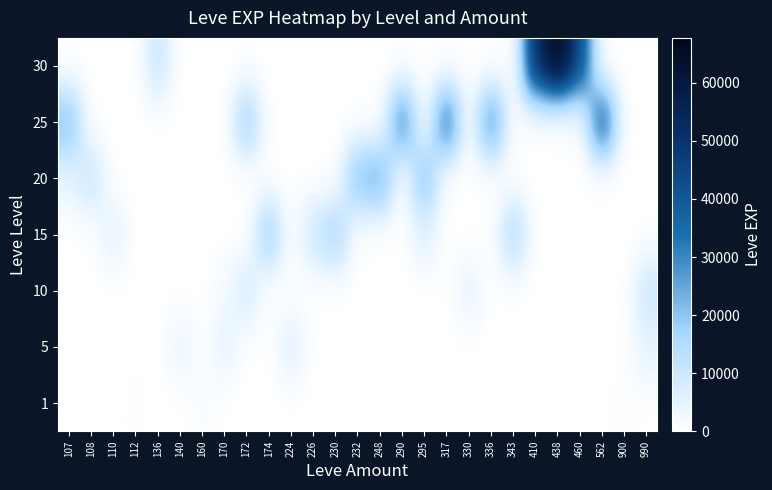

What is the total value across all series at 990?

15210